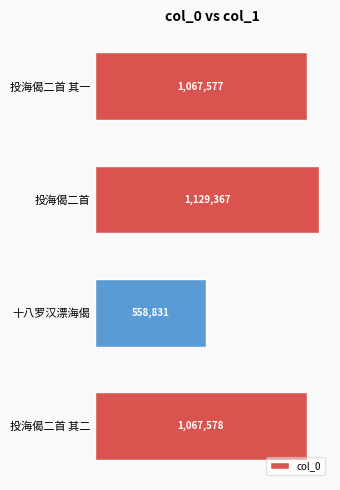

List the labels in order of value, smallest first.

十八罗汉漂海偈, 投海偈二首 其一, 投海偈二首 其二, 投海偈二首